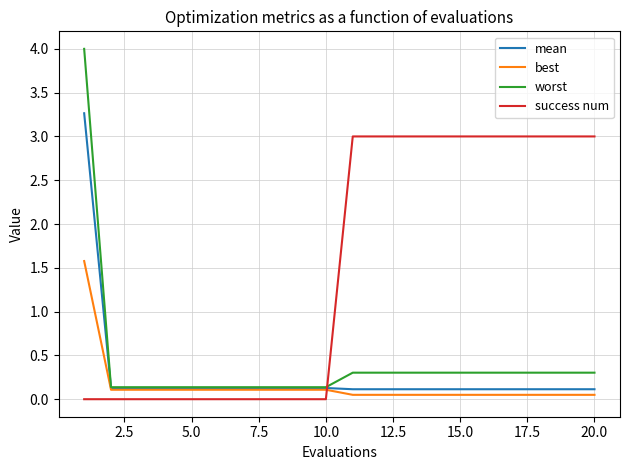

Which series has the widest spread of values?

worst